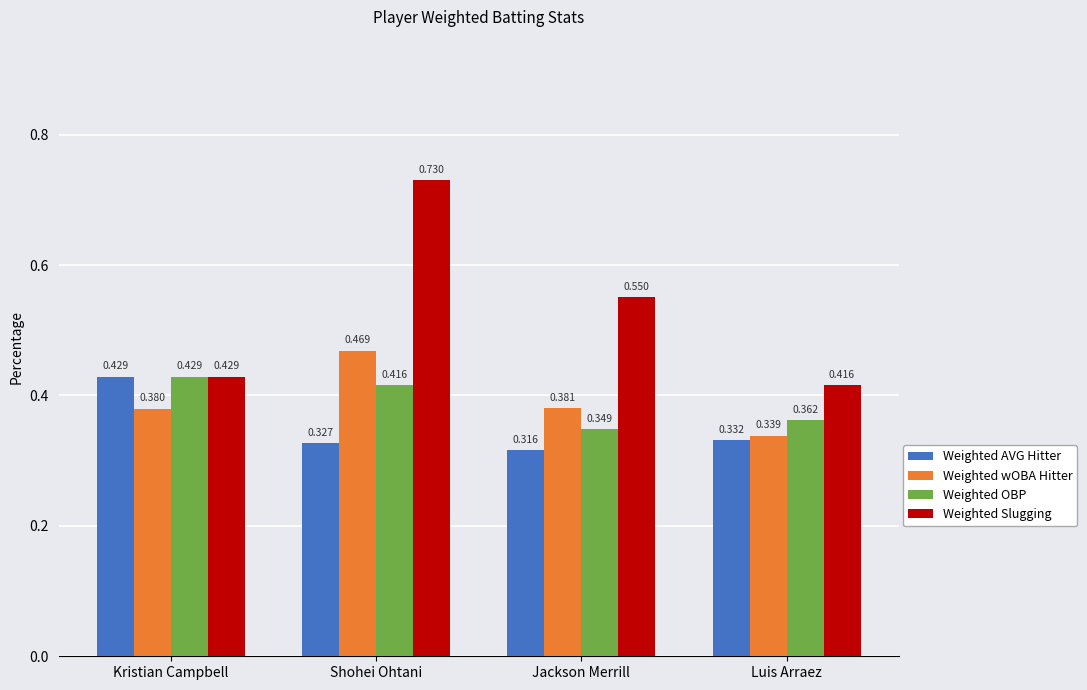

Count the number of categories in the chart.

4